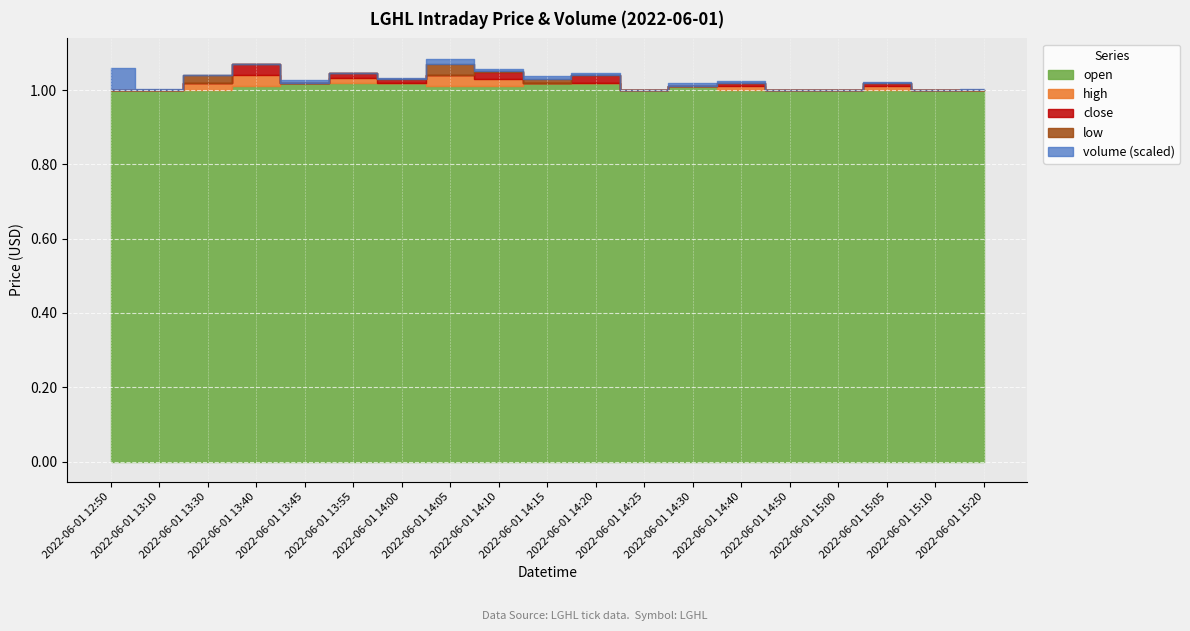

Reading left to right, list all the values displayed in this chart.

volume: 19901.0	930.0	443.0	413.0	1900.0	400.0	400.0	4900.0	1900.0	2300.0	1747.0	200.0	2700.0	1124.0	100.0	400.0	700.0	200.0	800.0
open: 1.0	1.0	1.0	1.0	1.0	1.0	1.0	1.0	1.0	1.0	1.0	1.0	1.0	1.0	1.0	1.0	1.0	1.0	1.0
high: 1.0	1.0	1.0	1.0	1.0	1.0	1.0	1.0	1.0	1.0	1.0	1.0	1.0	1.0	1.0	1.0	1.0	1.0	1.0
low: 1.0	1.0	1.0	1.0	1.0	1.0	1.0	1.0	1.0	1.0	1.0	1.0	1.0	1.0	1.0	1.0	1.0	1.0	1.0
close: 1.0	1.0	1.0	1.0	1.0	1.0	1.0	1.0	1.0	1.0	1.0	1.0	1.0	1.0	1.0	1.0	1.0	1.0	1.0